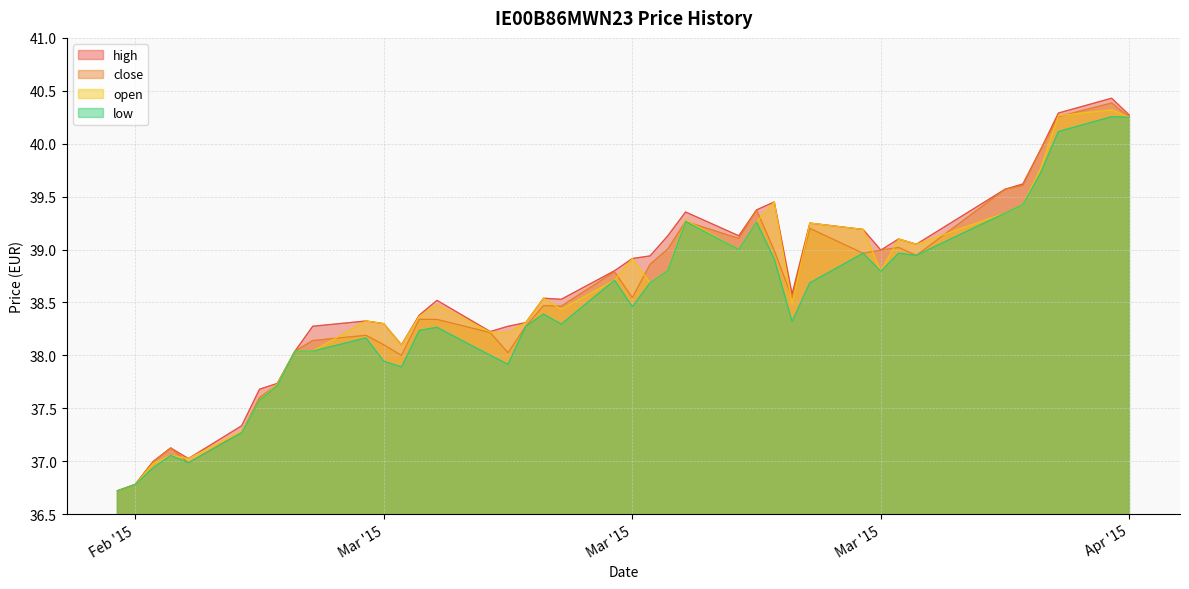

How many interior local peaks does the low series have?

10